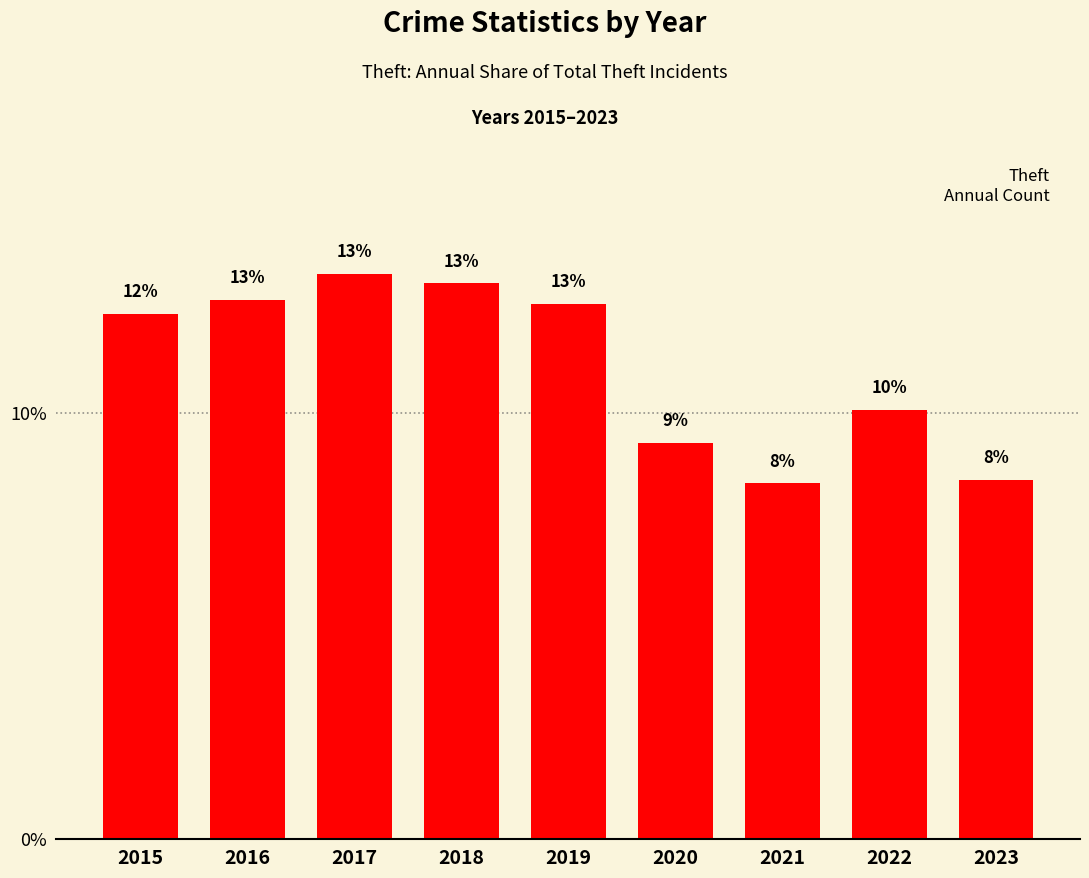

Approximately how many times larger is the value at 2015 compared to 2021?

1.5